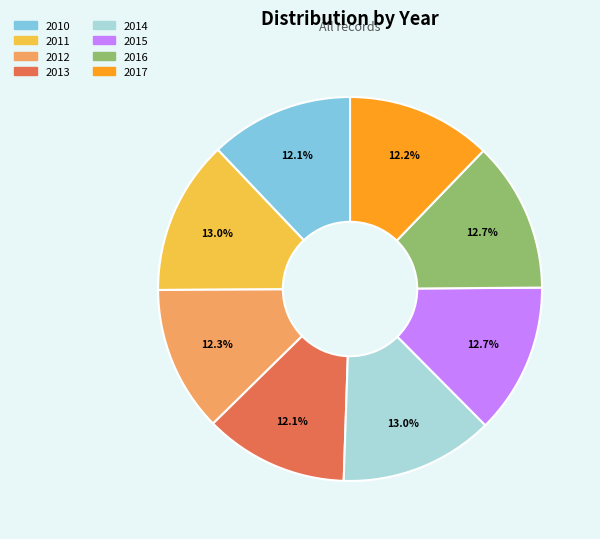

Approximately how many times larger is the value at 2012 compared to 2016?

1.0